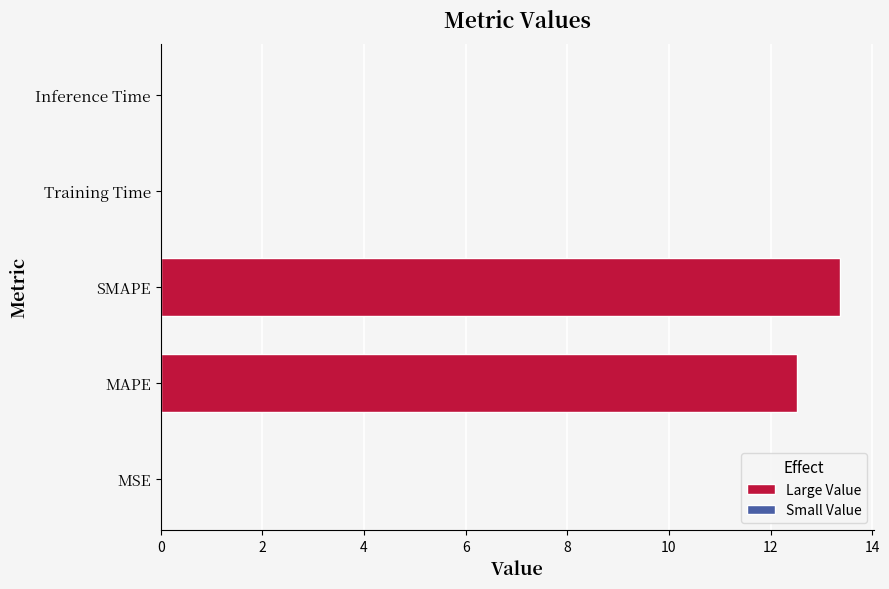

What is the maximum value shown in the chart?

13.4